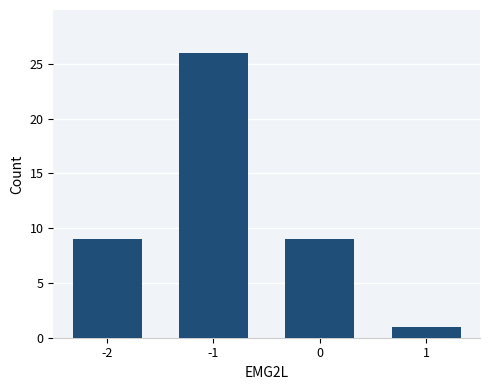

What value does the data have at -2?

9